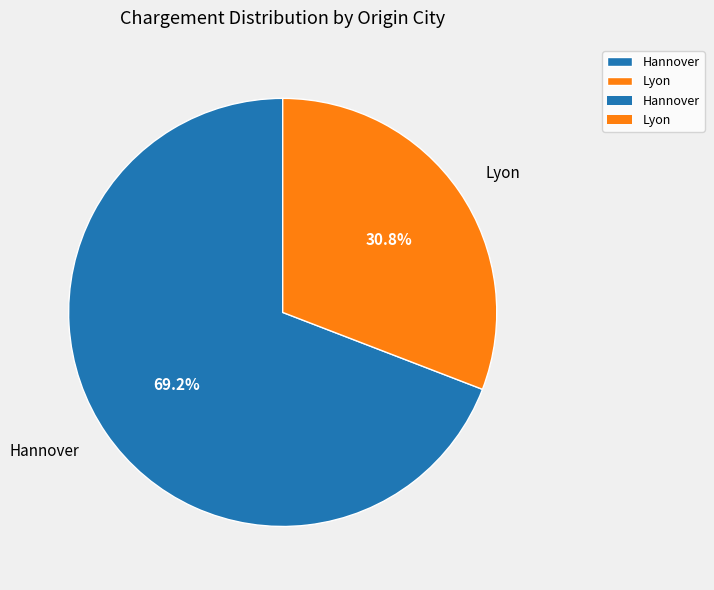

To the nearest percent, what portion does Lyon represent?

31%